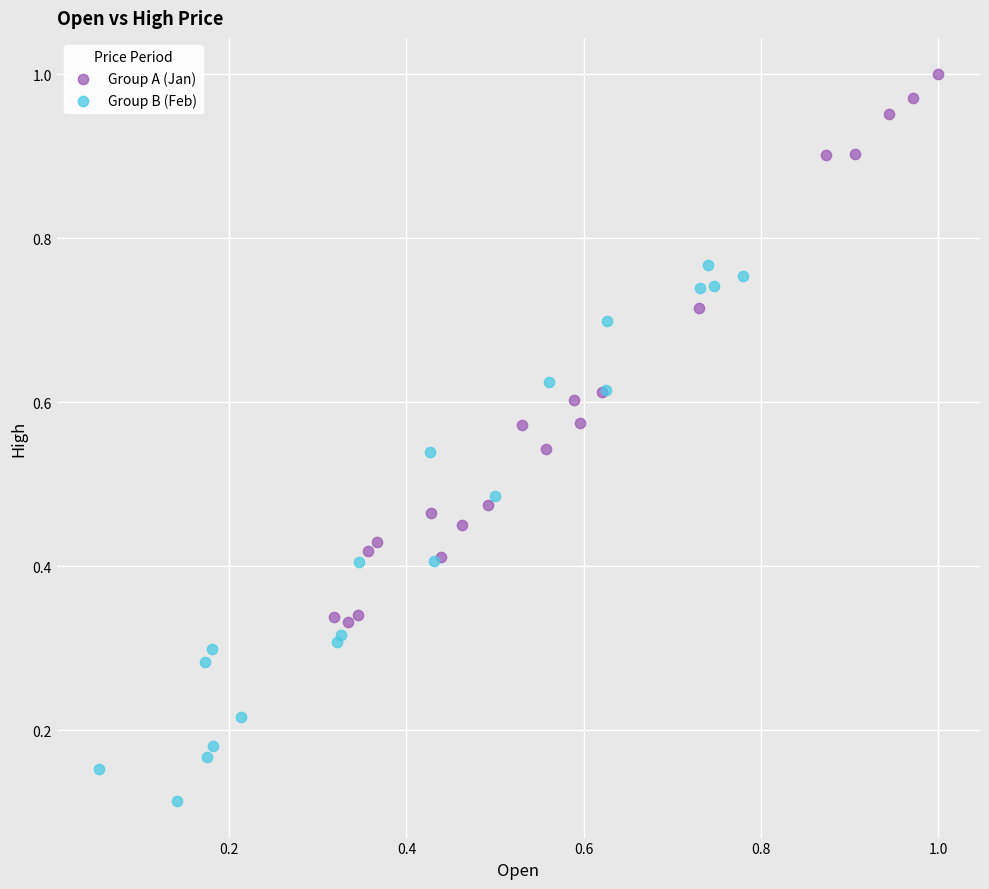

Which series reaches the minimum Y coordinate?

Group B (Feb)